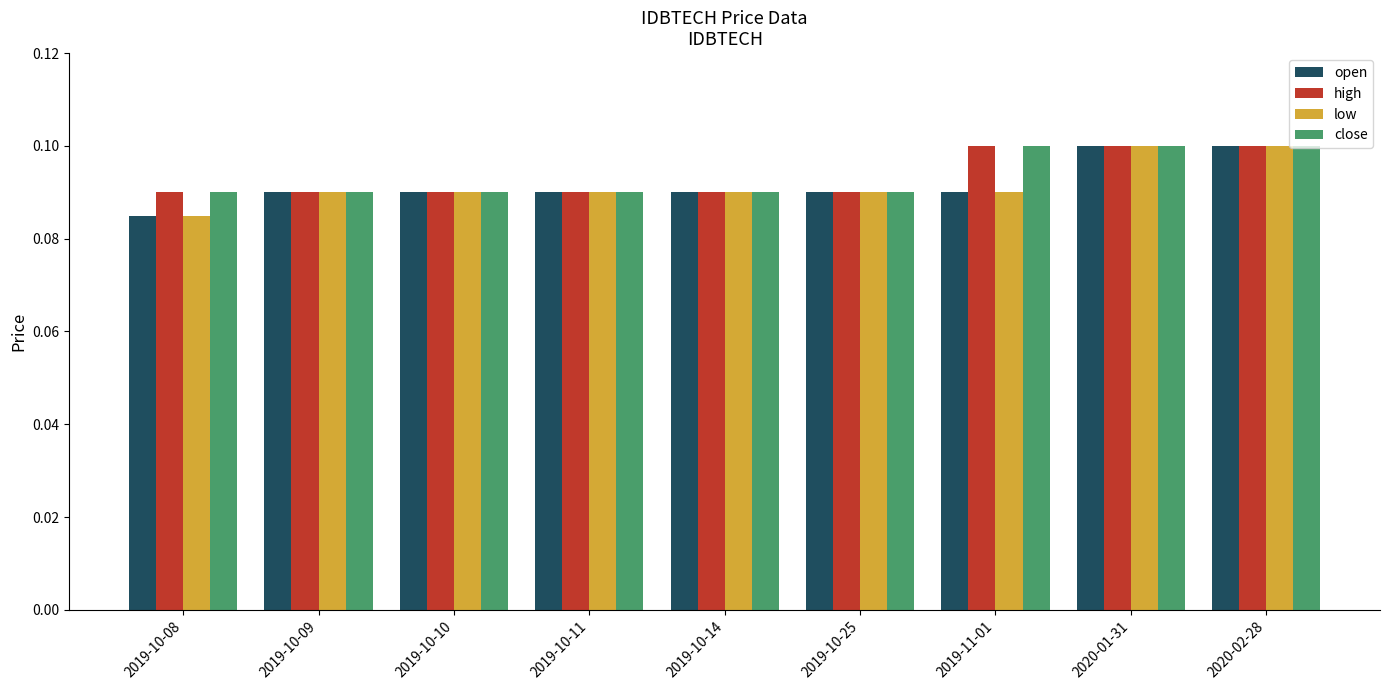

What is the label of the 9th bar from the left?

2020-02-28